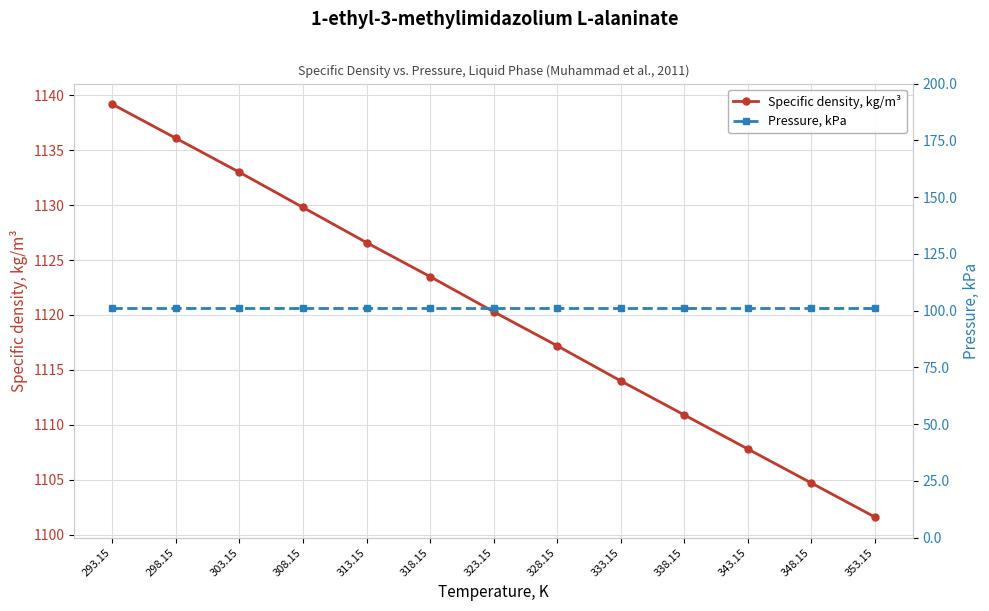

How many series are shown in this chart?

2